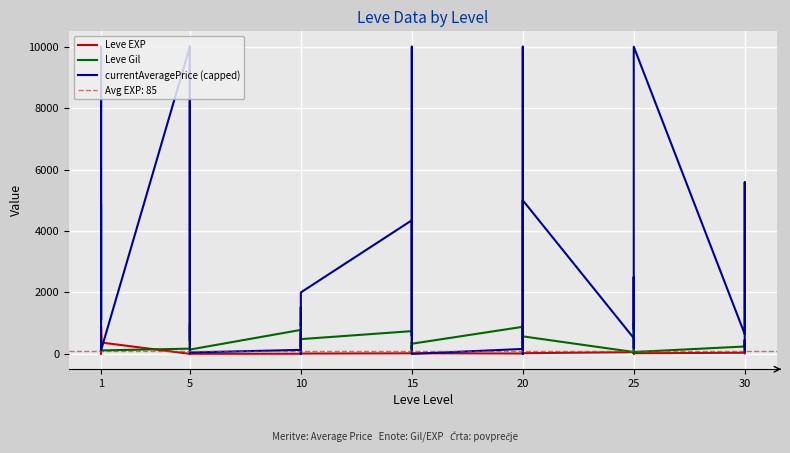

How many interior local peaks does the Leve Gil series have?

13